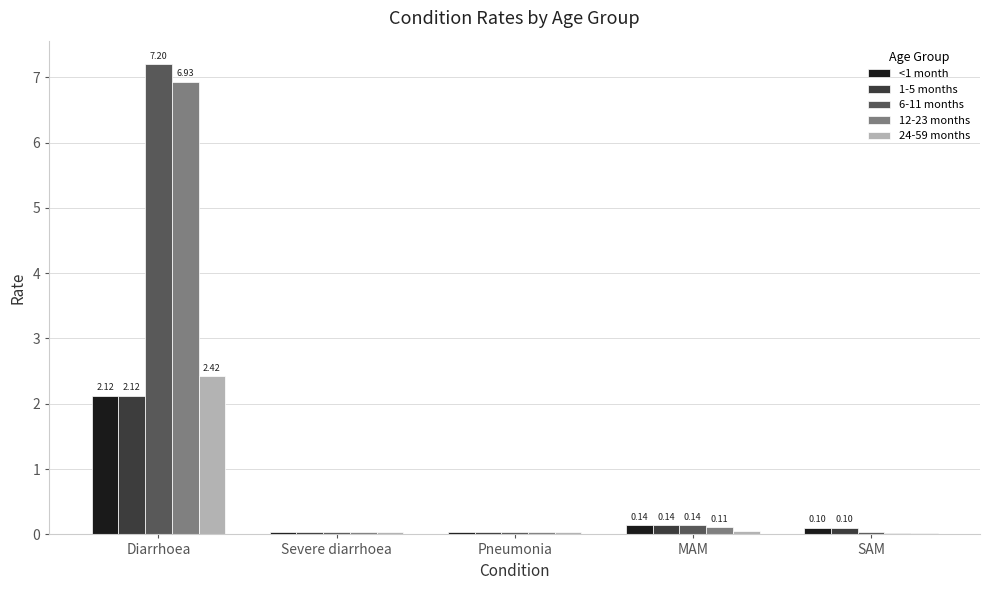

Which label corresponds to the largest value in the chart?

Diarrhoea